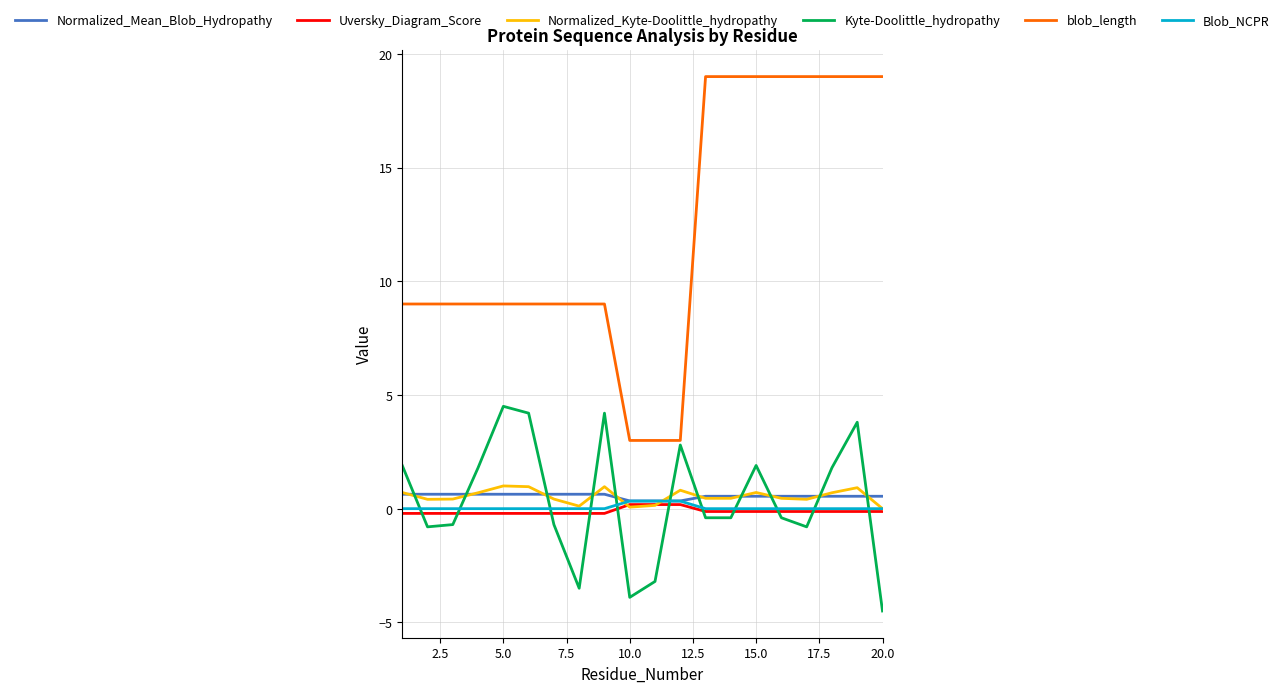

What is the greatest value displayed?

19.0